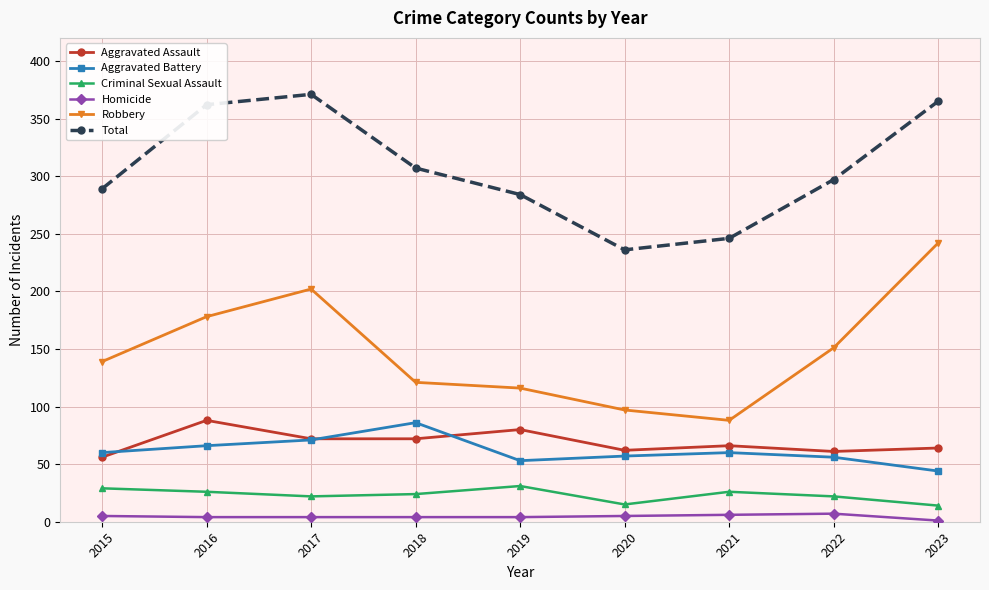

True or false: Robbery has more than 2 points higher than both neighbors.

False